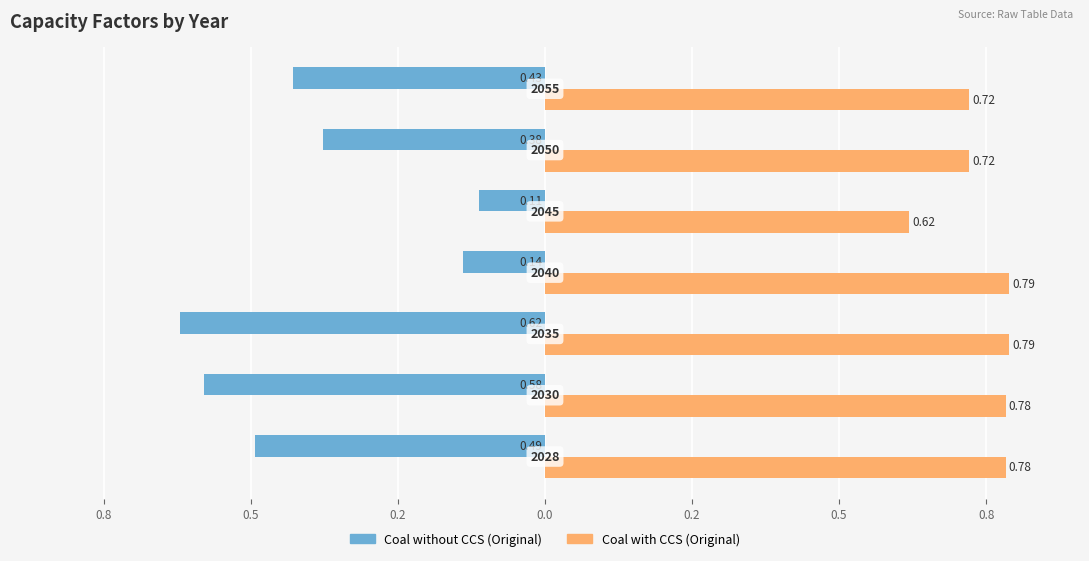

What are all the series names shown in the legend?

Coal without CCS (Original), Coal with CCS (Original)